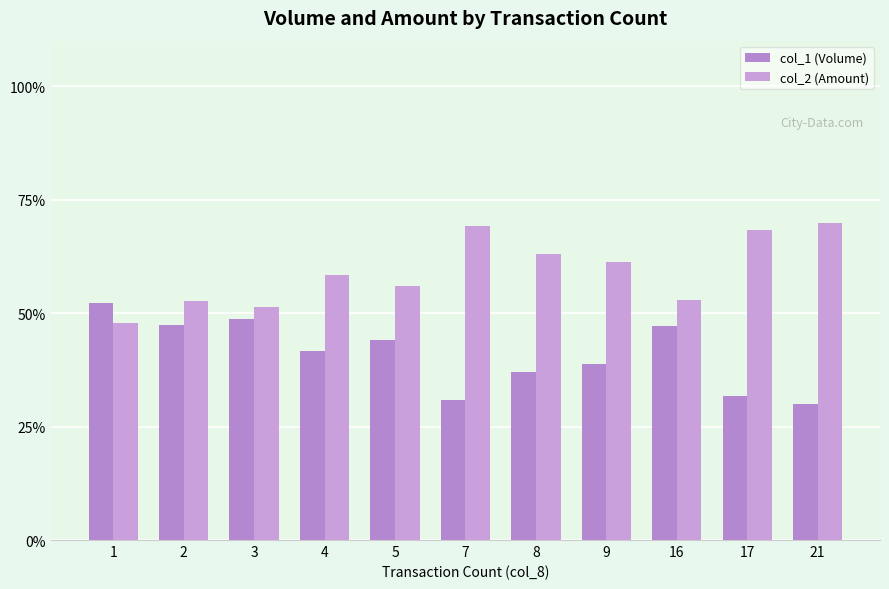

How many bars are there in total?

22